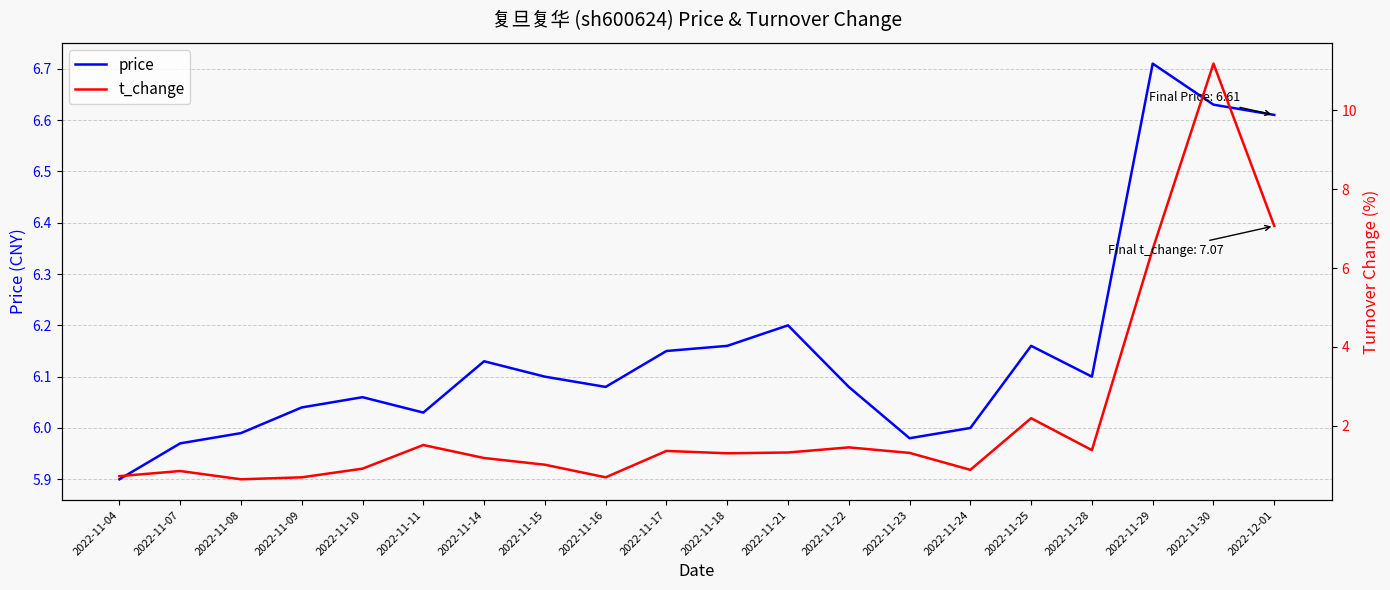

What is the greatest value displayed?

11.2